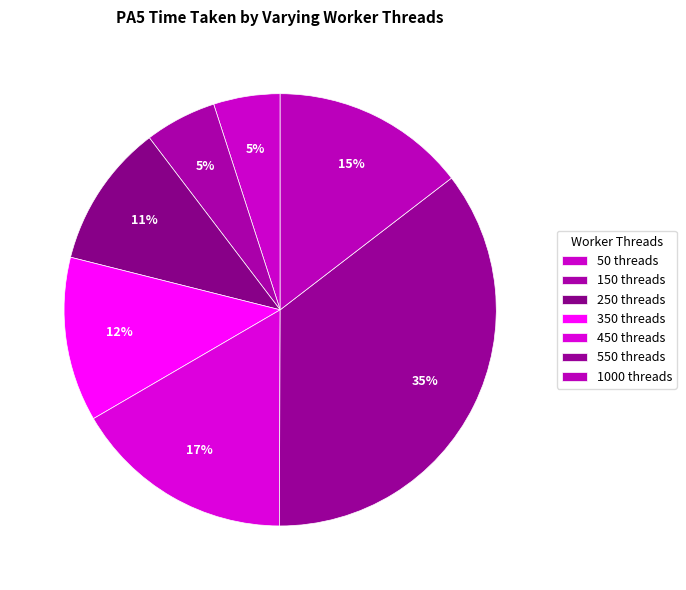

Is there a majority slice in this chart?

No